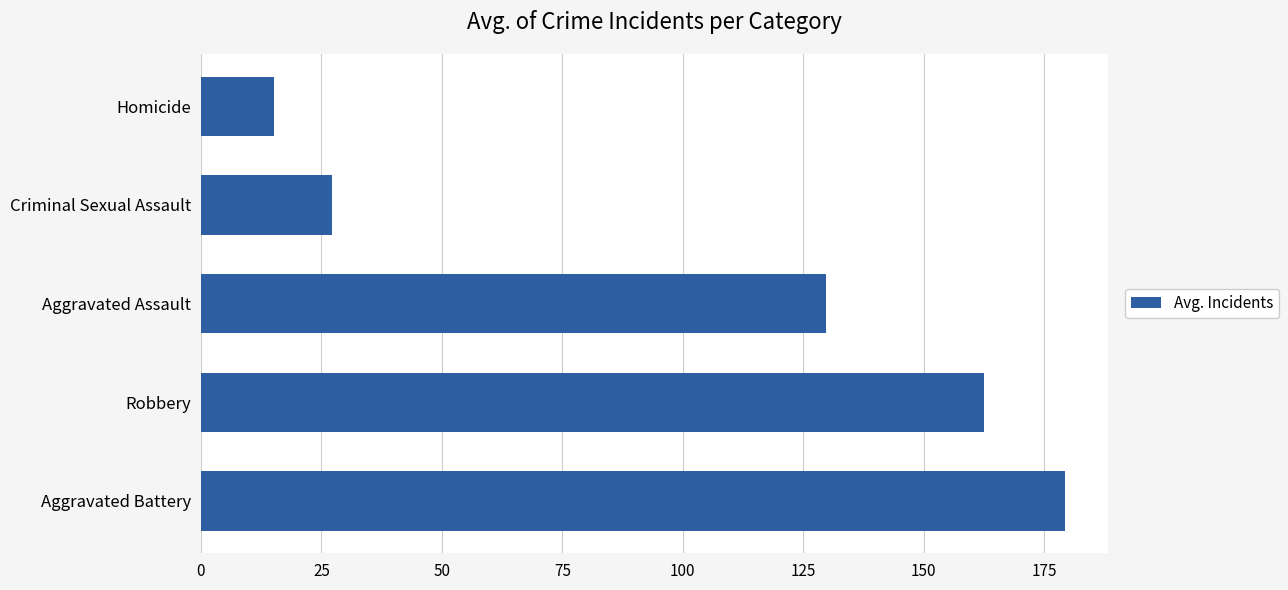

What is the change in value from Aggravated Battery to Homicide?

-164.1